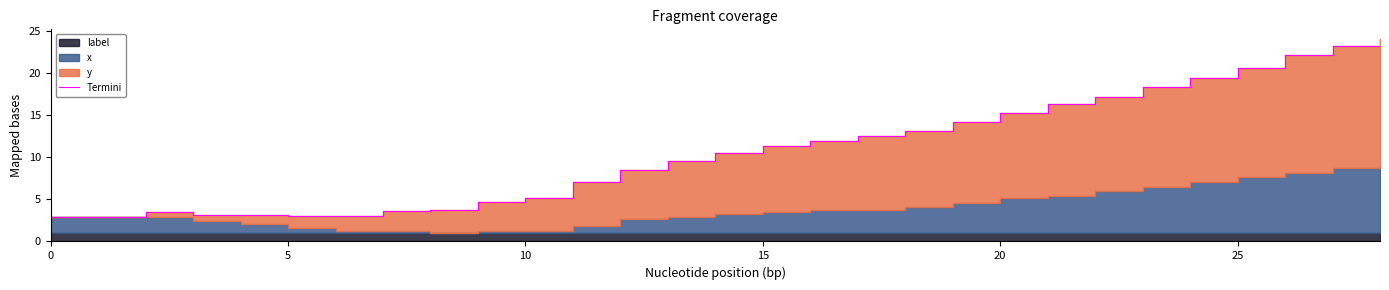

How many data points are above 10?

15